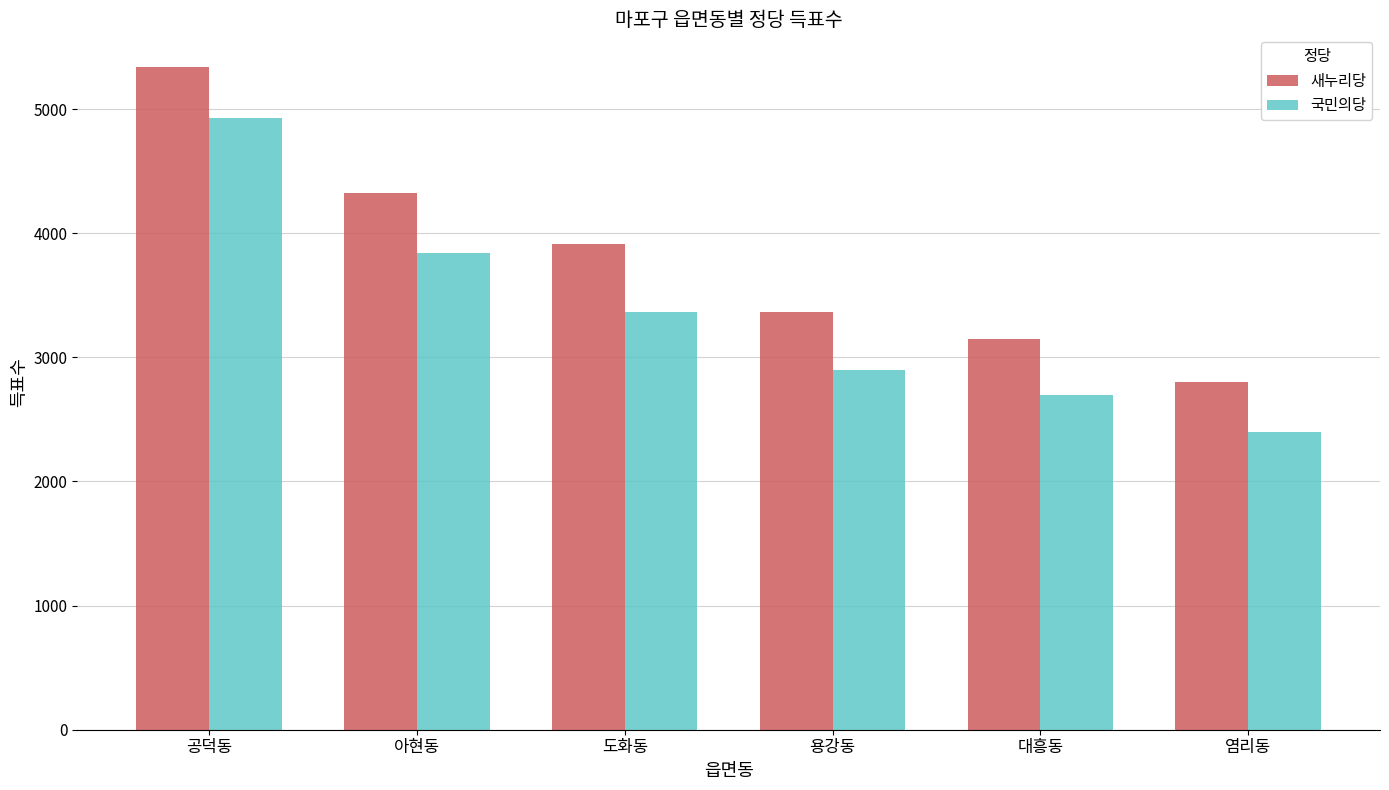

List the series in order of their overall mean, highest first.

새누리당, 국민의당